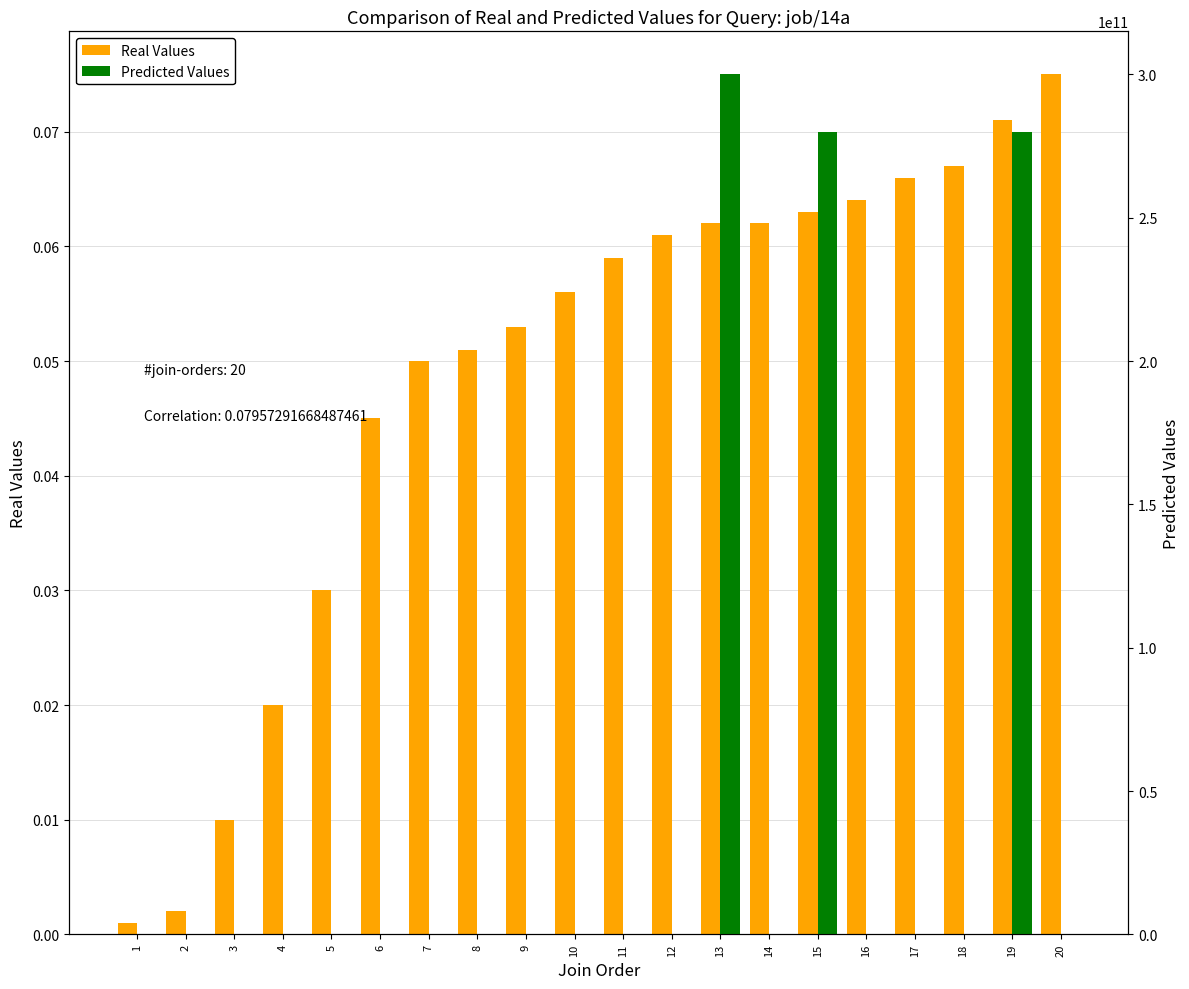

List the series in order of their overall mean, lowest first.

Real Values, Predicted Values